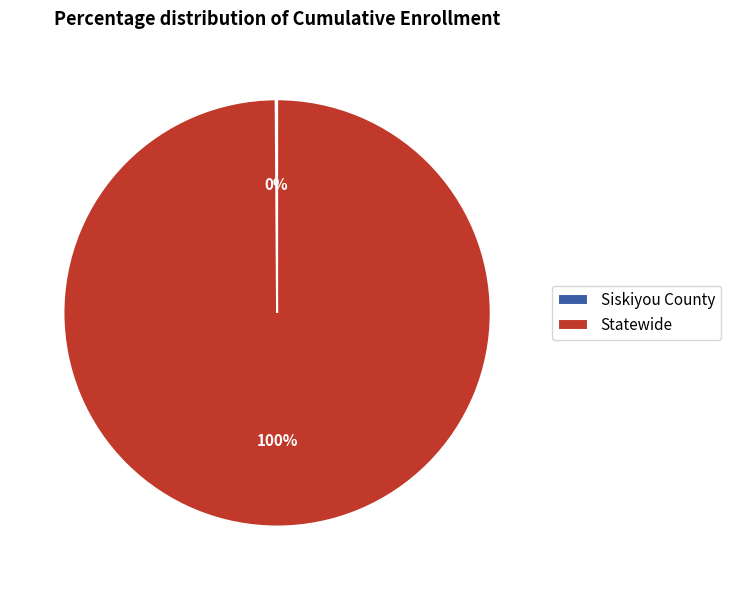

Is it true that Statewide is 86% of the pie?

False